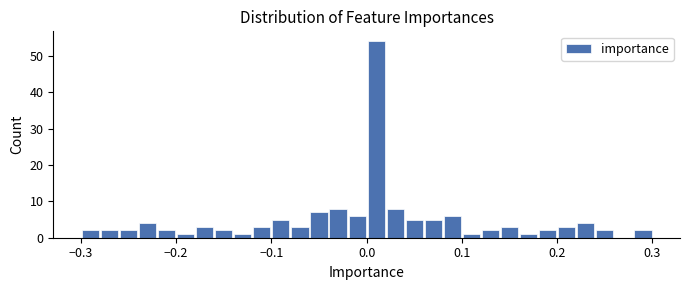

Around what value on the x-axis is the tallest bar? Give the approximate position of its centre, as read against the axis.

0.01